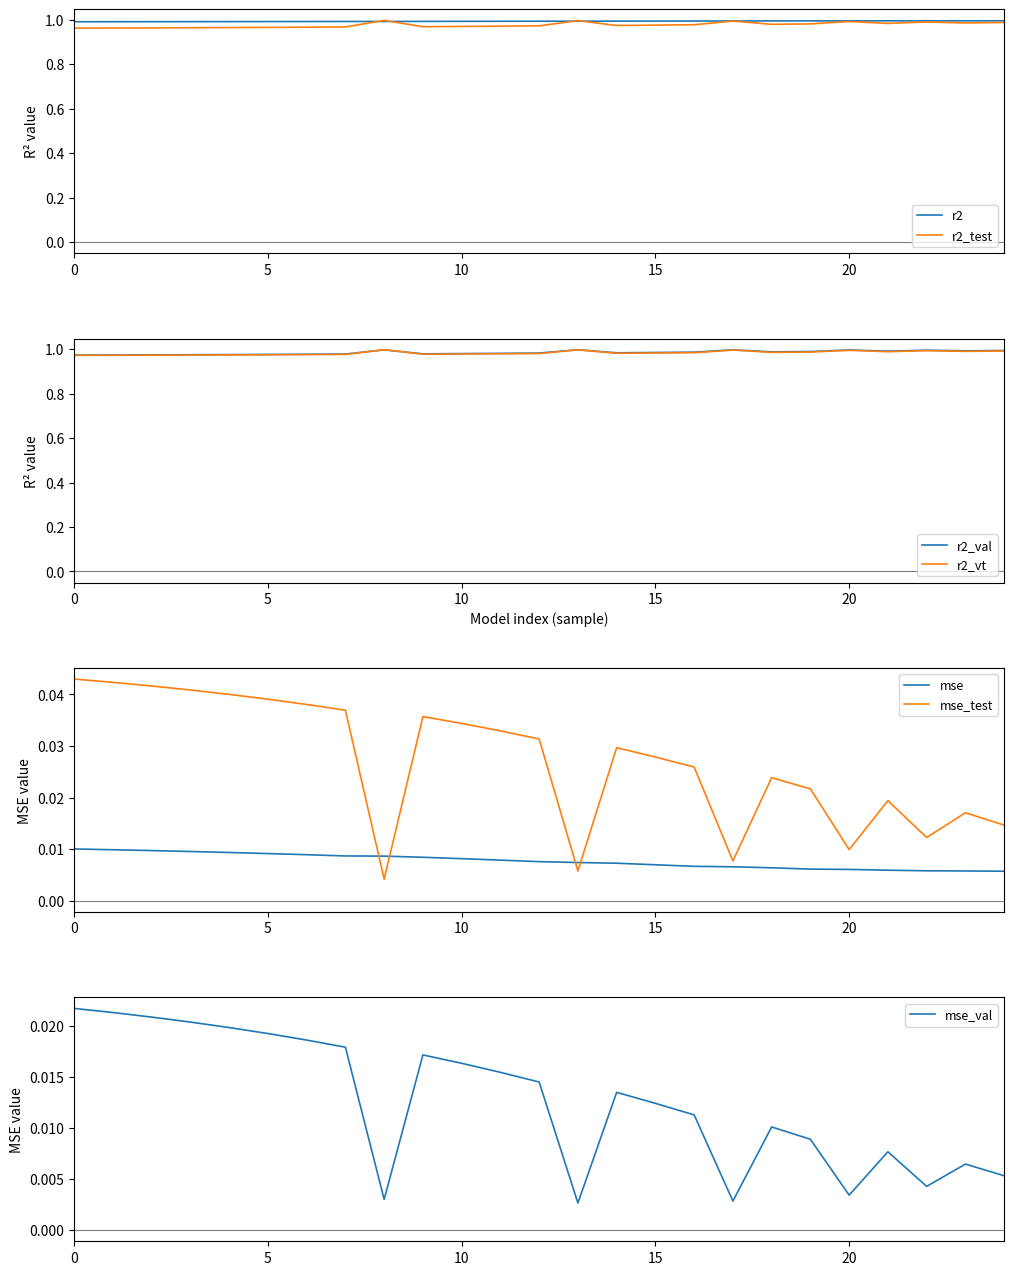

In r2_vt, how many points are lower than both neighbors (excluding endpoints)?

5